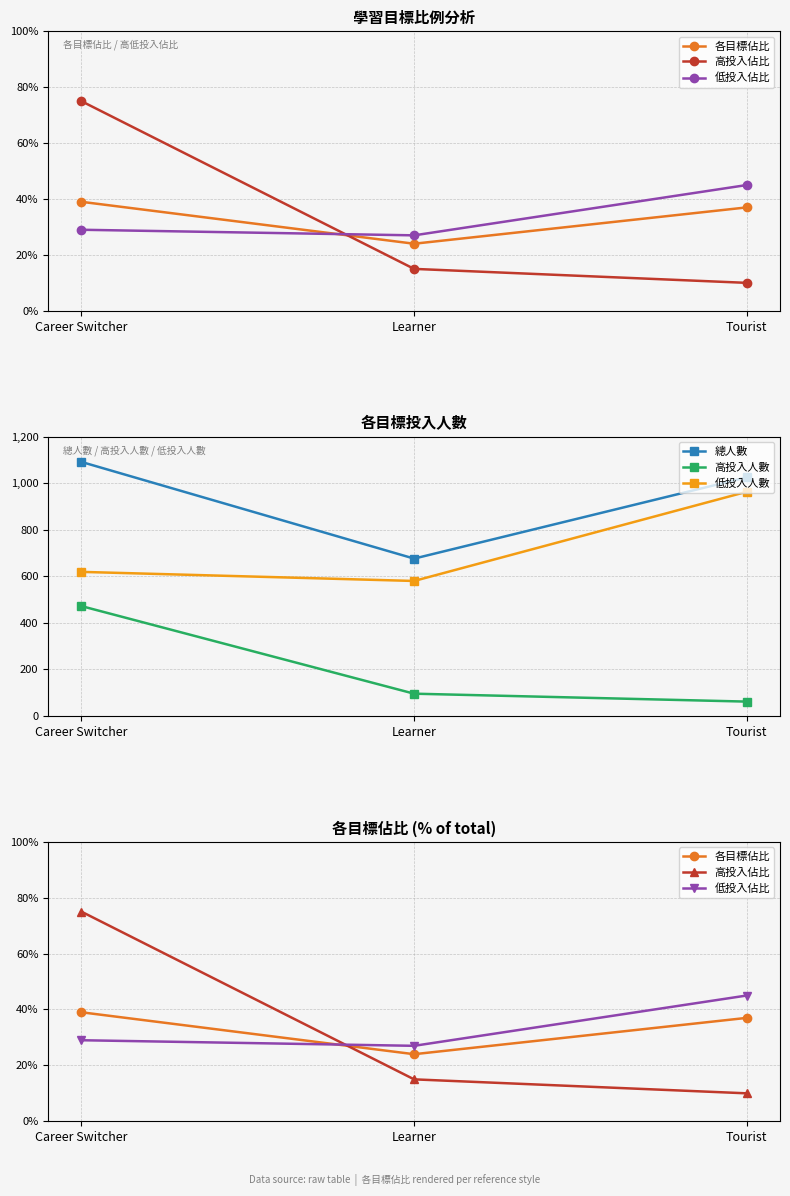

Reading left to right, extract all data points from this chart.

各目標佔比: 39.0	24.0	37.0
高投入佔比: 75.0	15.0	10.0
低投入佔比: 29.0	27.0	45.0
總人數: 1091.0	676.0	1025.0
高投入人數: 472.0	96.0	62.0
低投入人數: 619.0	580.0	963.0